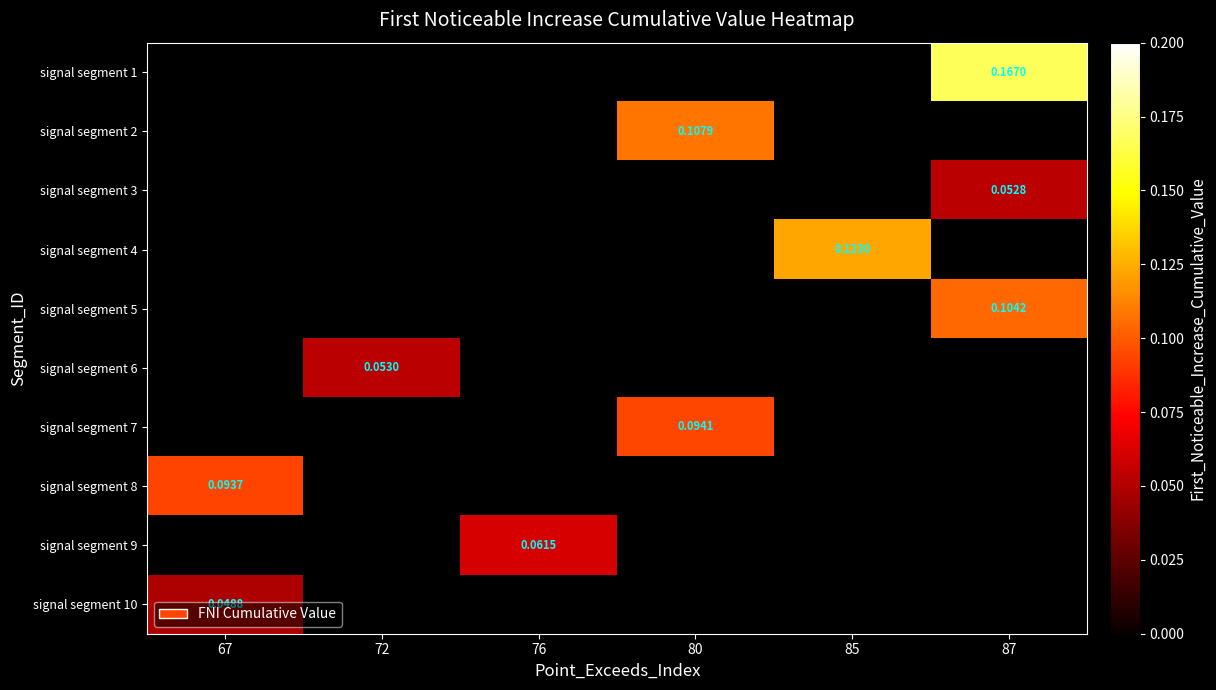

Is the value of signal segment 8 at 67 greater than the value of signal segment 5 at 87?

No